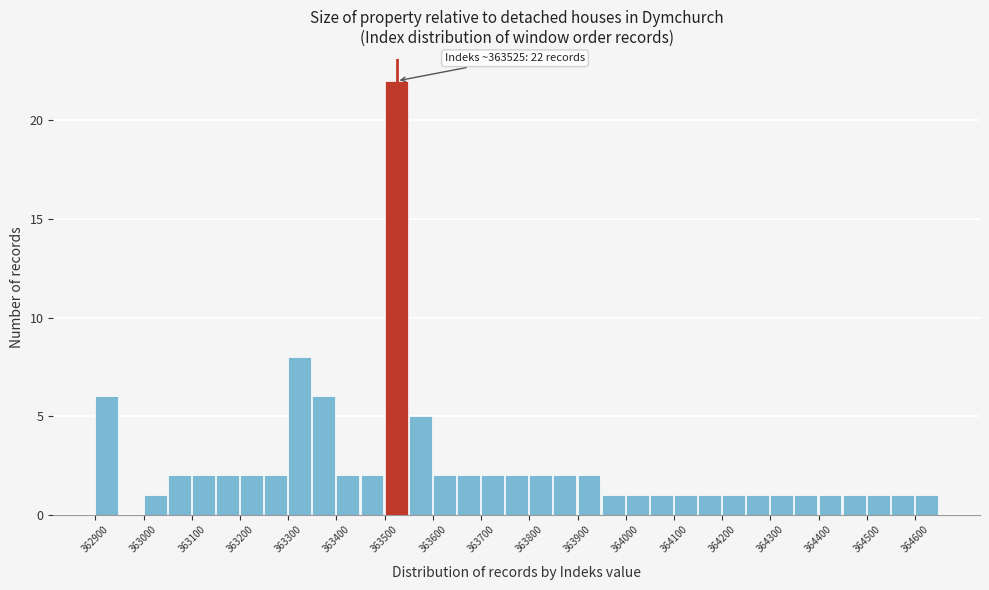

Which range on the x-axis has the tallest bar?

363500 to 363550